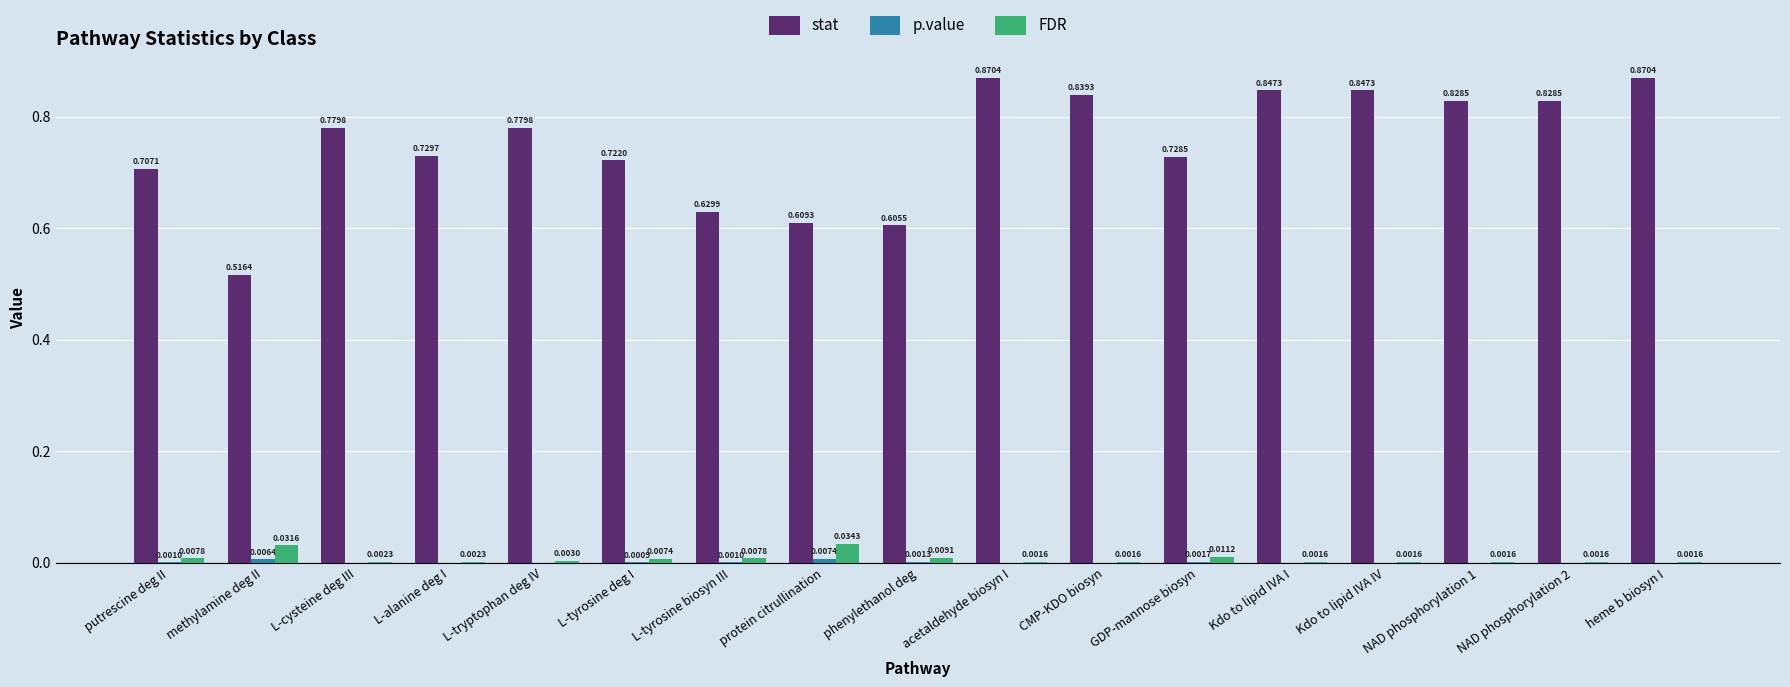

Is the value of FDR at Kdo to lipid IVA IV greater than the value of stat at putrescine deg II?

No